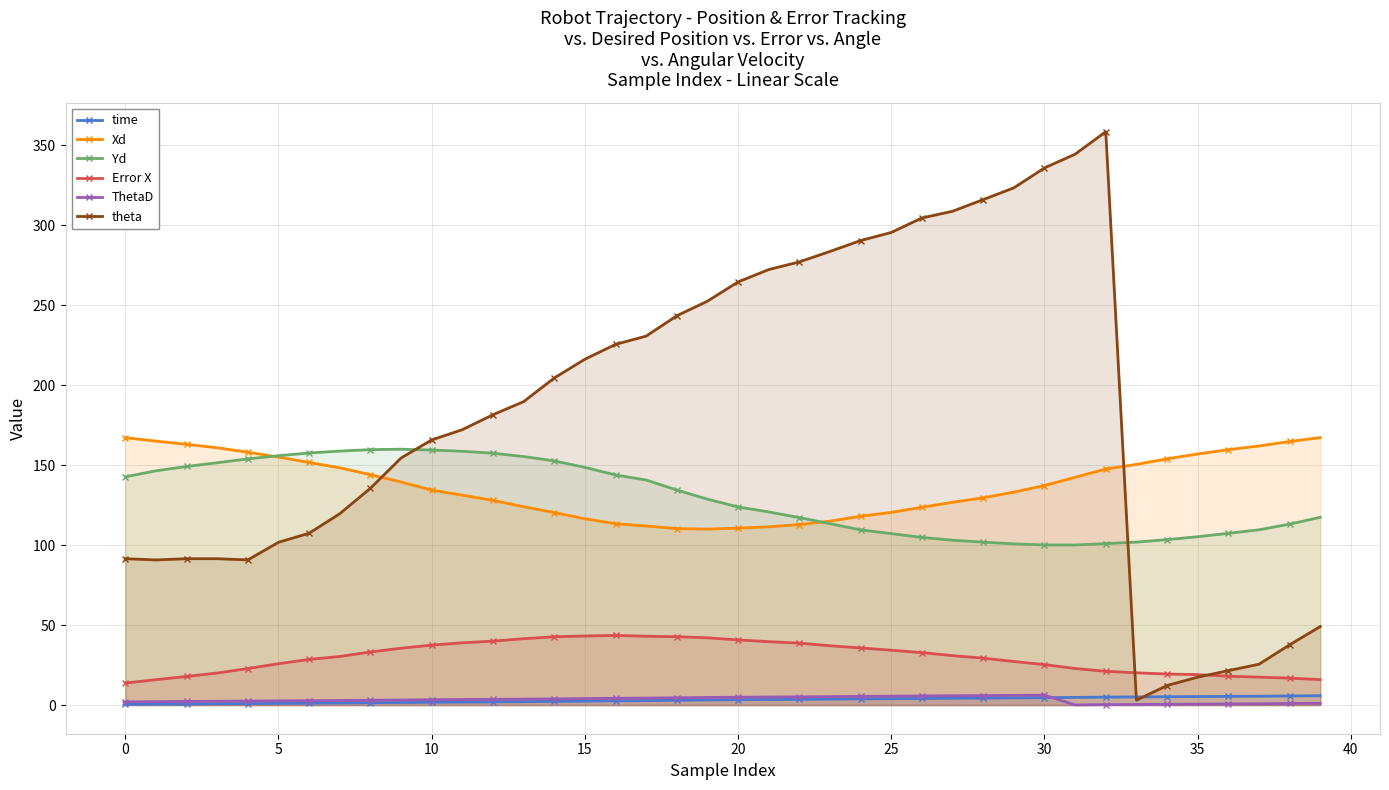

What is the value of the Xd point at the 34th from the left?

150.5